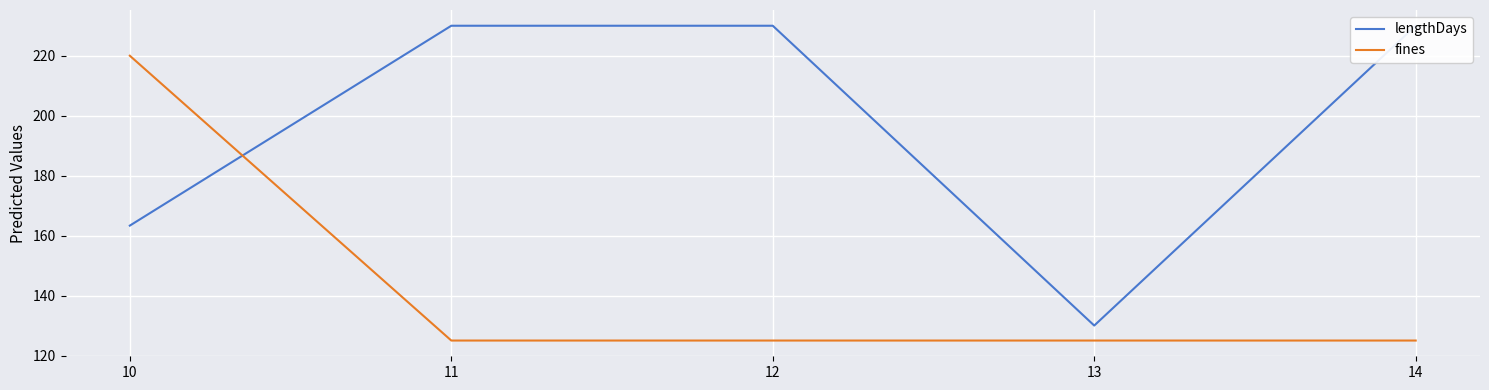

Is the value of lengthDays at 11 greater than the value of fines at 13?

Yes